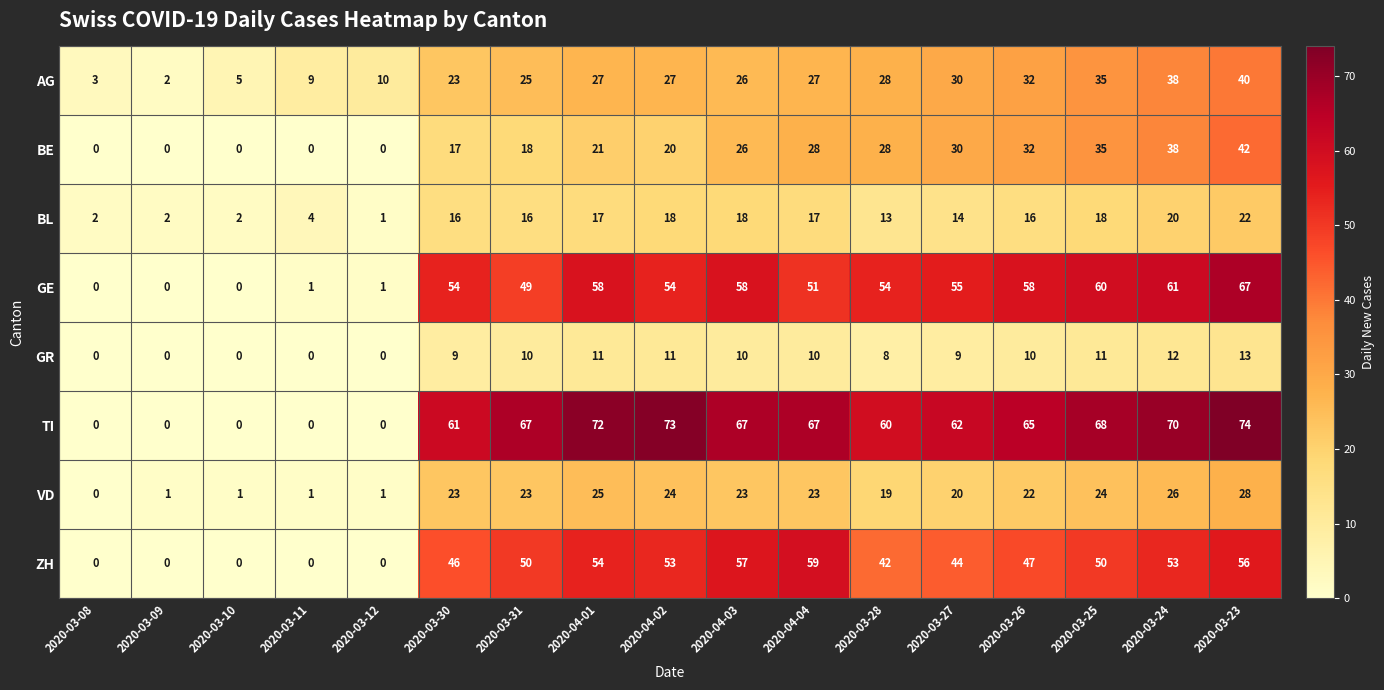

What is the average value of the AG series?

23